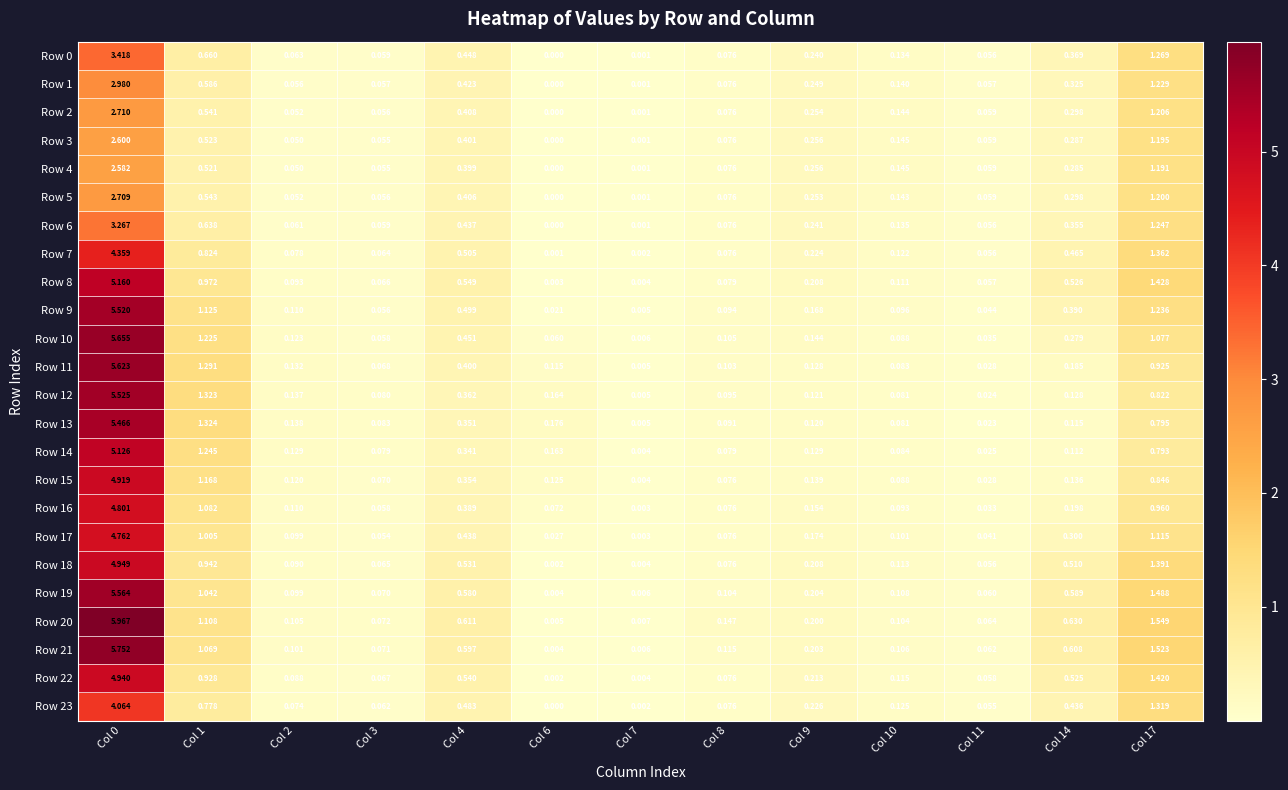

How many series are shown in this chart?

24